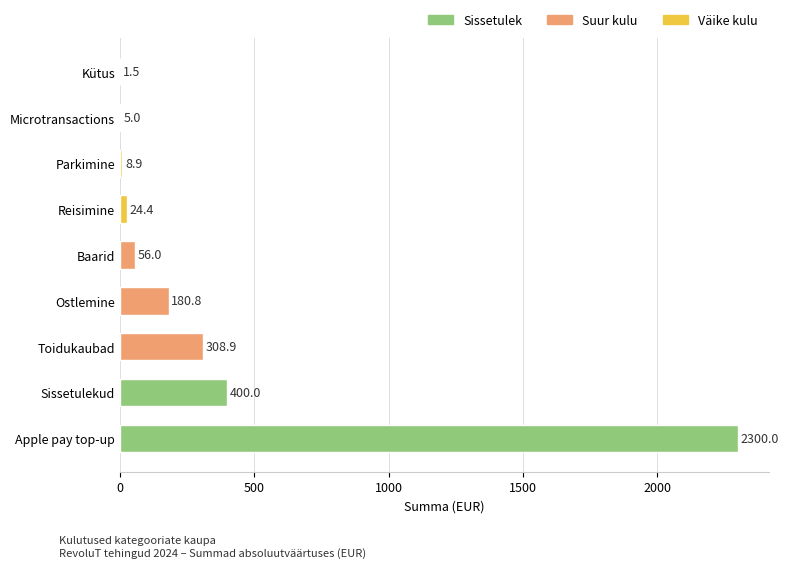

Reading bottom to top, what are all the values shown in this chart?

Apple pay top-up=2300.0	Sissetulekud=400.0	Toidukaubad=308.9	Ostlemine=180.8	Baarid=56.0	Reisimine=24.4	Parkimine=8.9	Microtransactions=5.0	Kütus=1.5